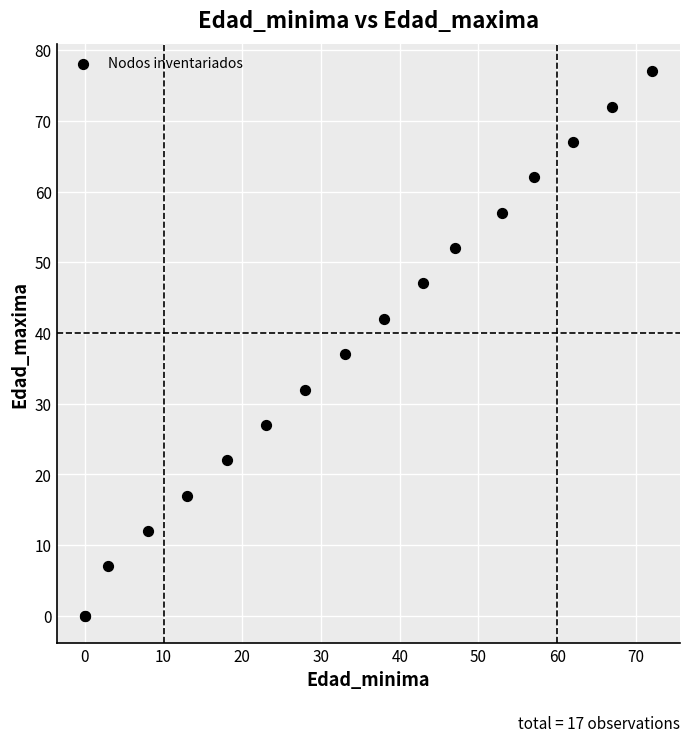

What Y value in the scatter plot is closest to 38?

37